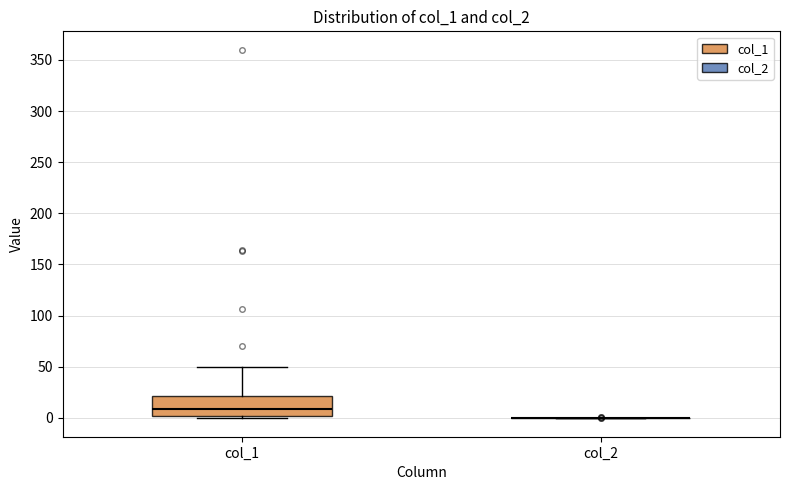

Comparing the boxes themselves (not the whiskers), which one is the tallest?

col_1